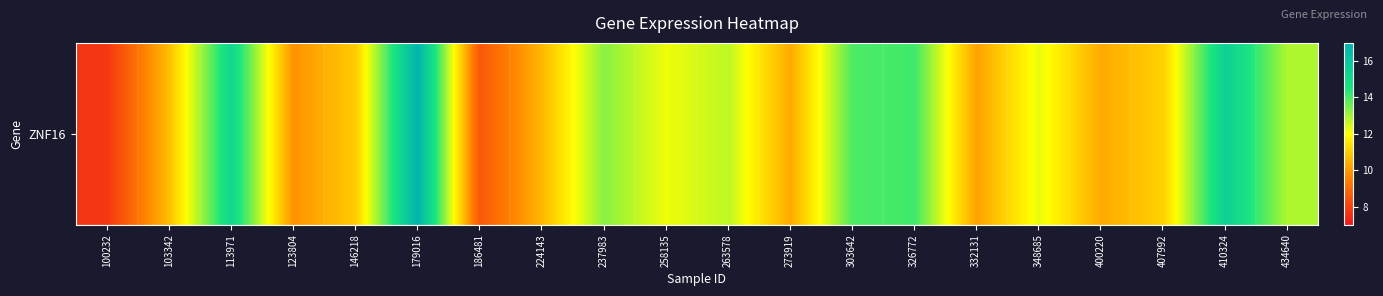

The chart shows a value of 29.7 at 179016. True or false?

False